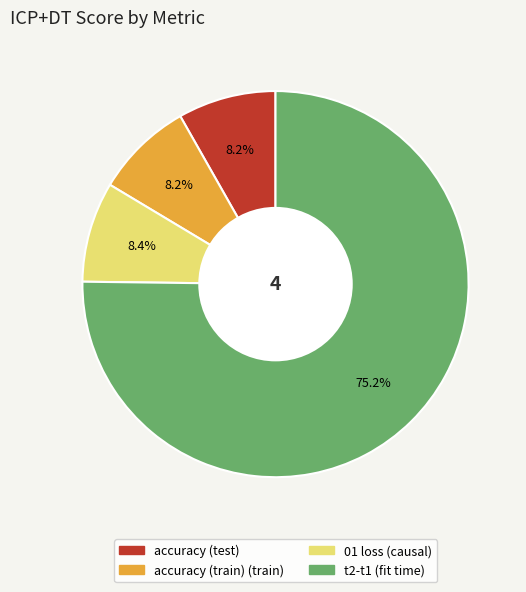

How many slices are in this pie chart?

4